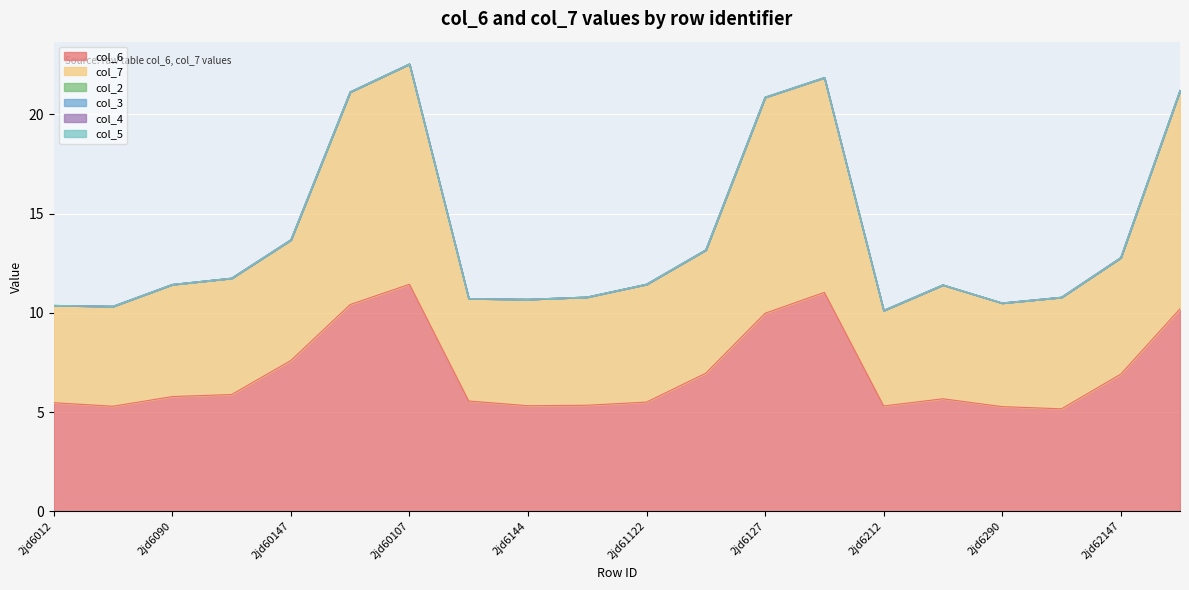

At which label does col_7 reach its peak?

2jd60107